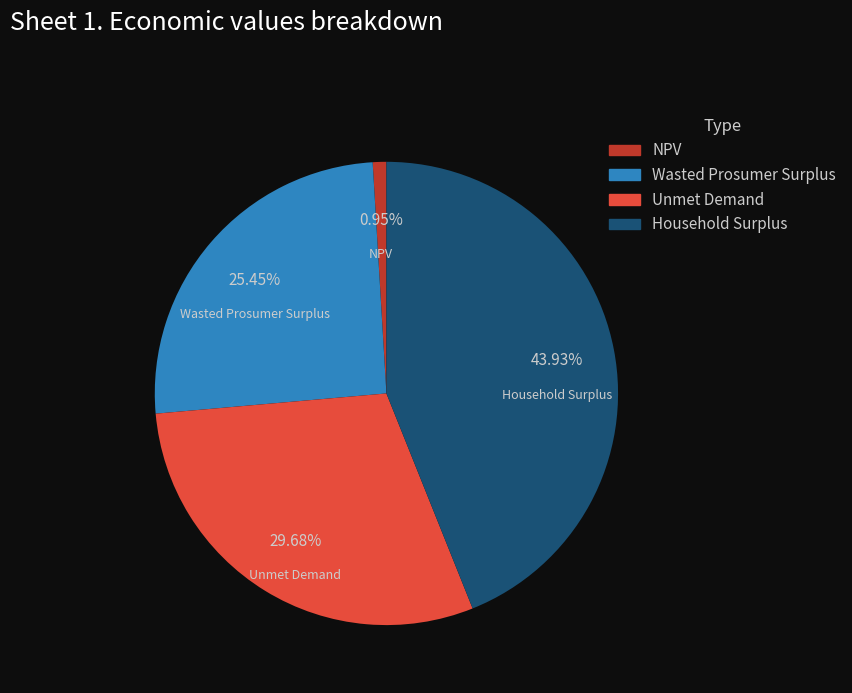

True or false: Household Surplus accounts for 52% of the total.

False